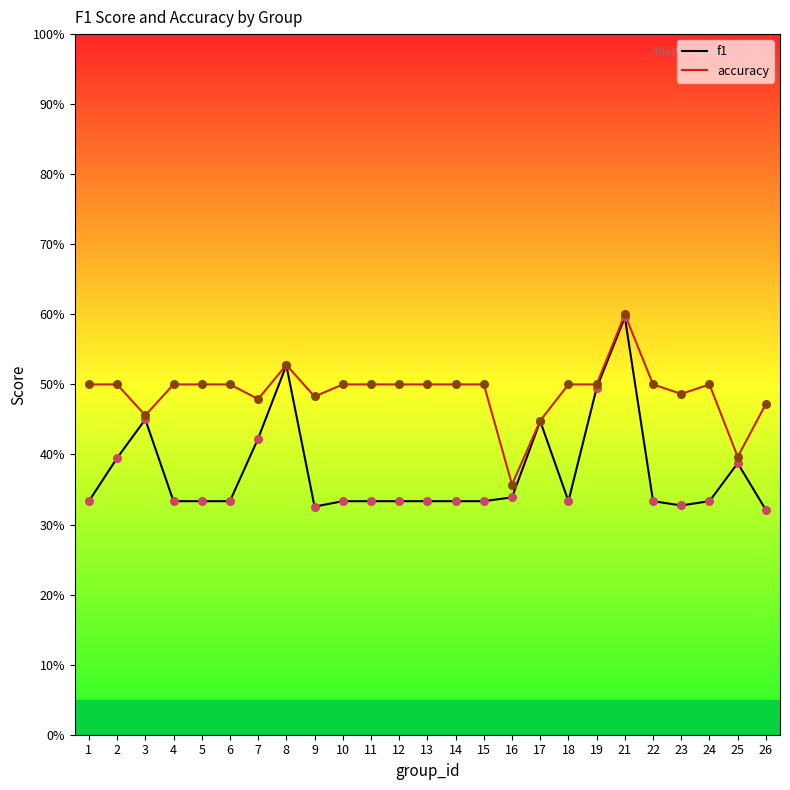

Which series has the largest total across all categories?

accuracy